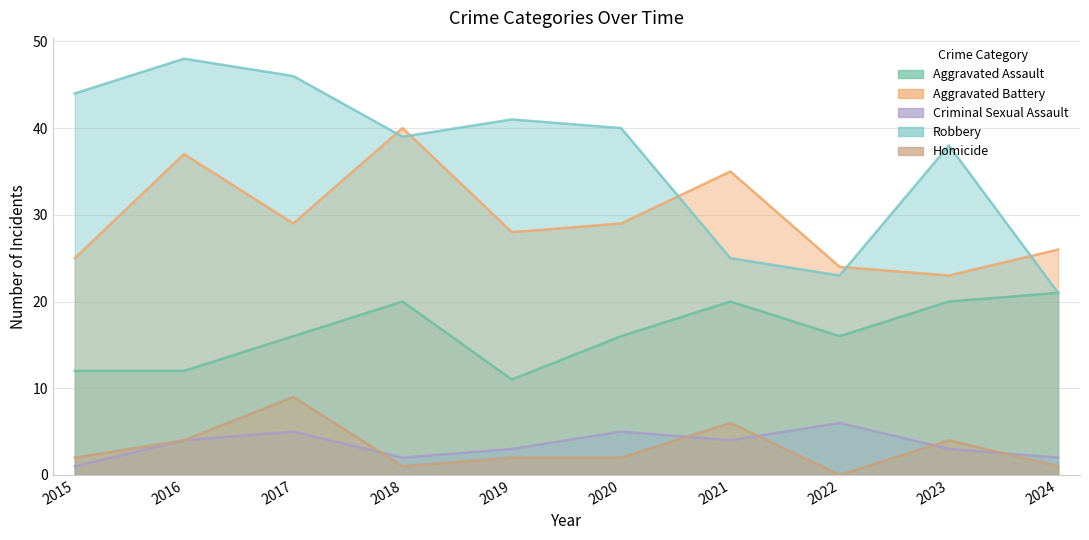

True or false: Criminal Sexual Assault has a value of 2 at 2018.

True